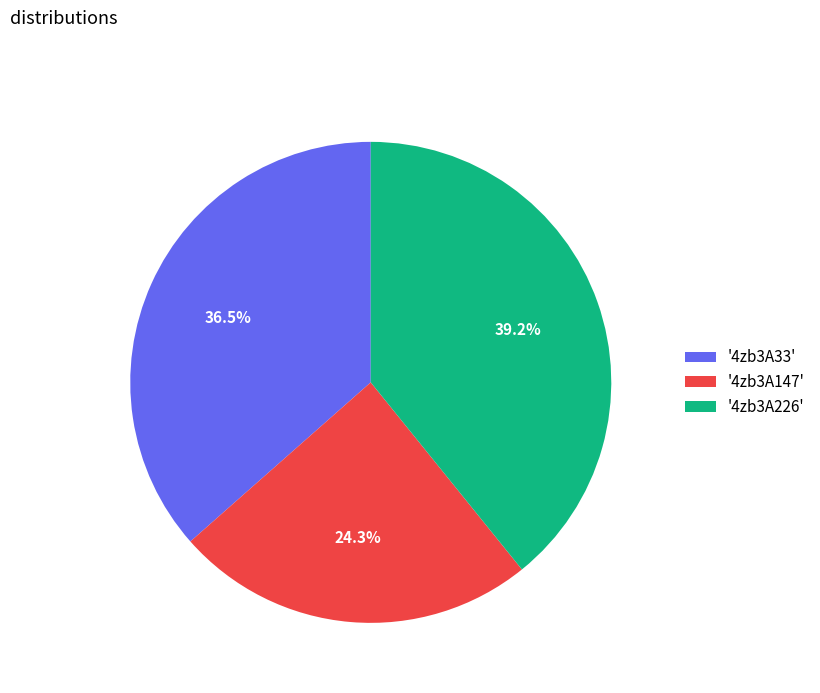

Rank the categories by value from highest to lowest.

'4zb3A226', '4zb3A33', '4zb3A147'